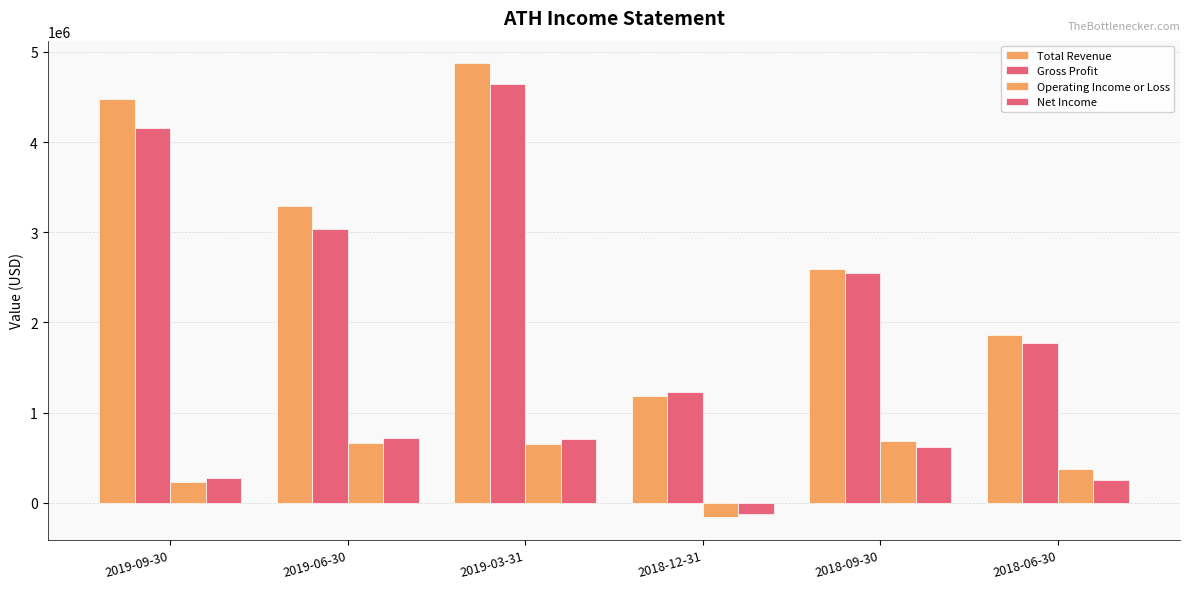

How many groups of bars are there?

6